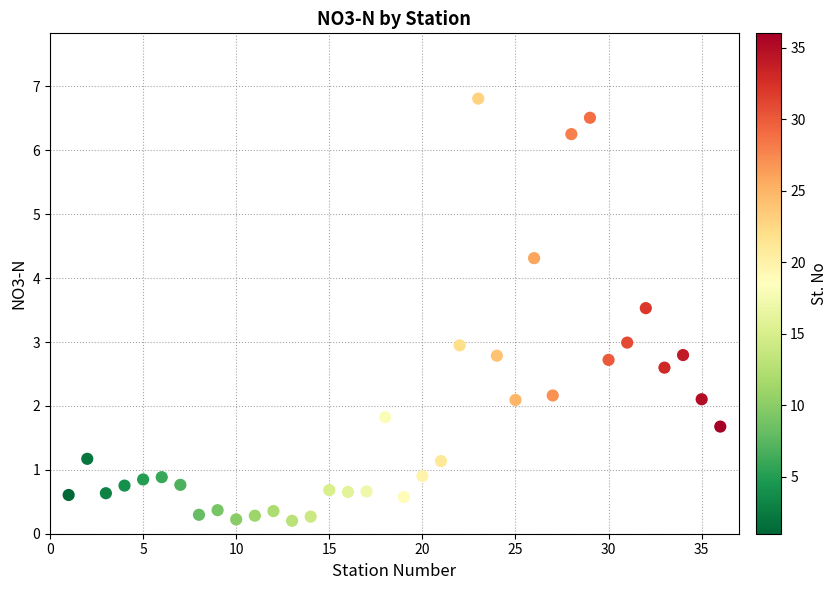

What is the range of X values (max minus min)?

35.0